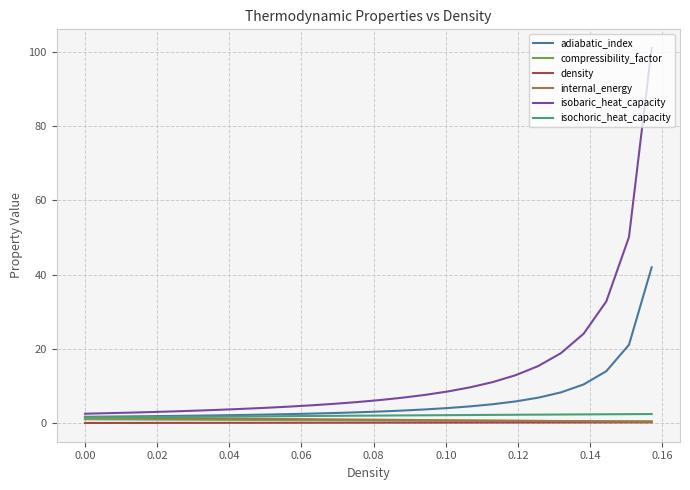

Which series has the largest total across all categories?

isobaric_heat_capacity